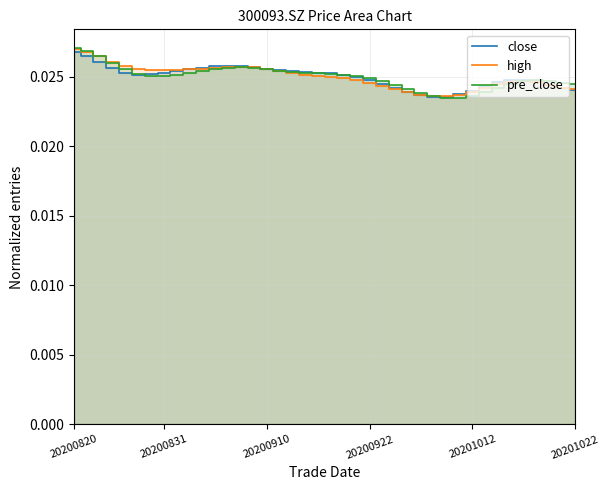

Which series has the widest spread of values?

pre_close